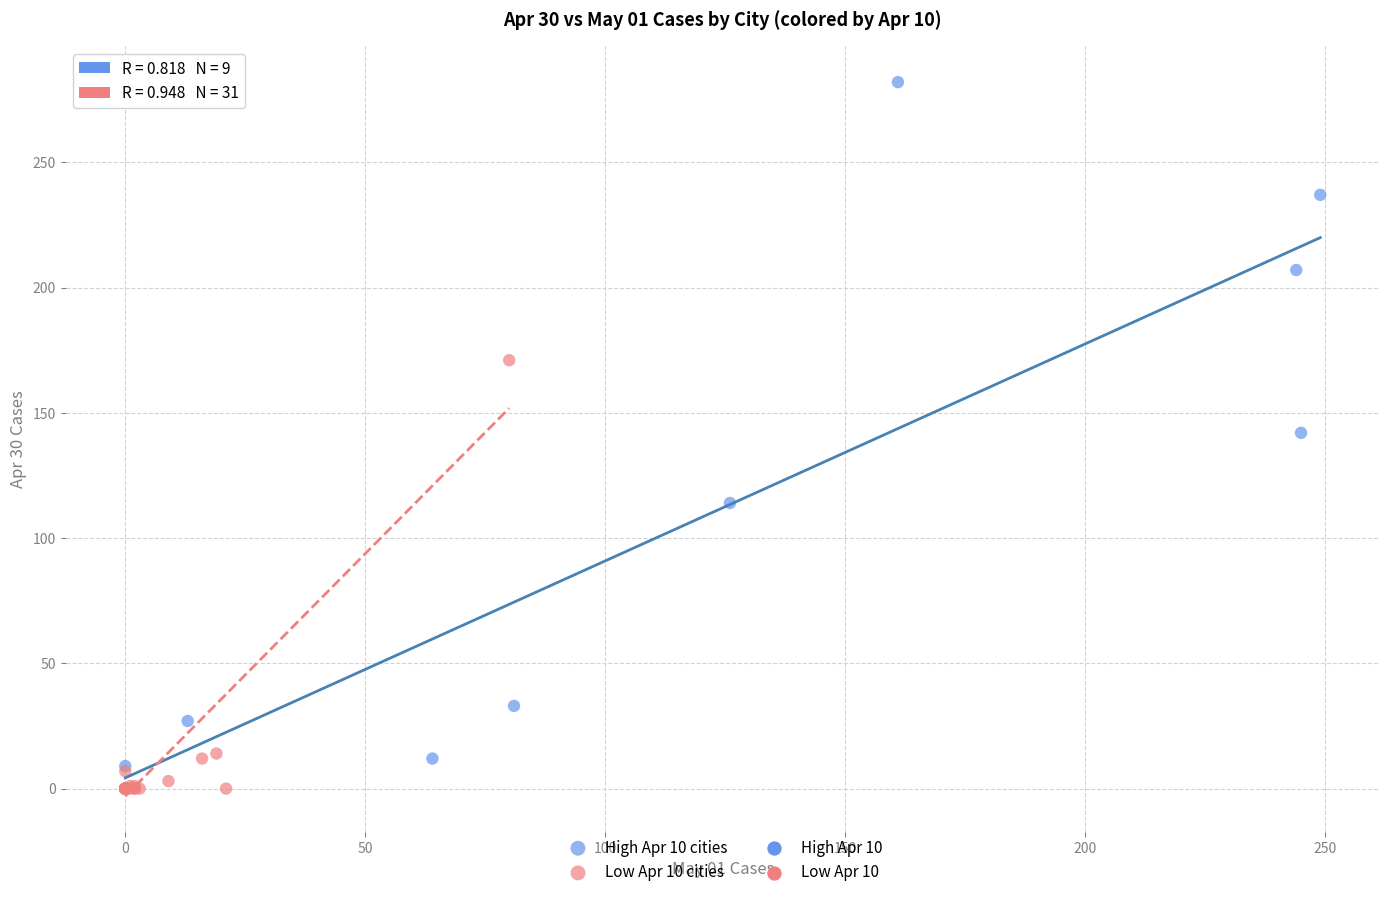

Which series has the widest spread of Y values?

High Apr 10 cities